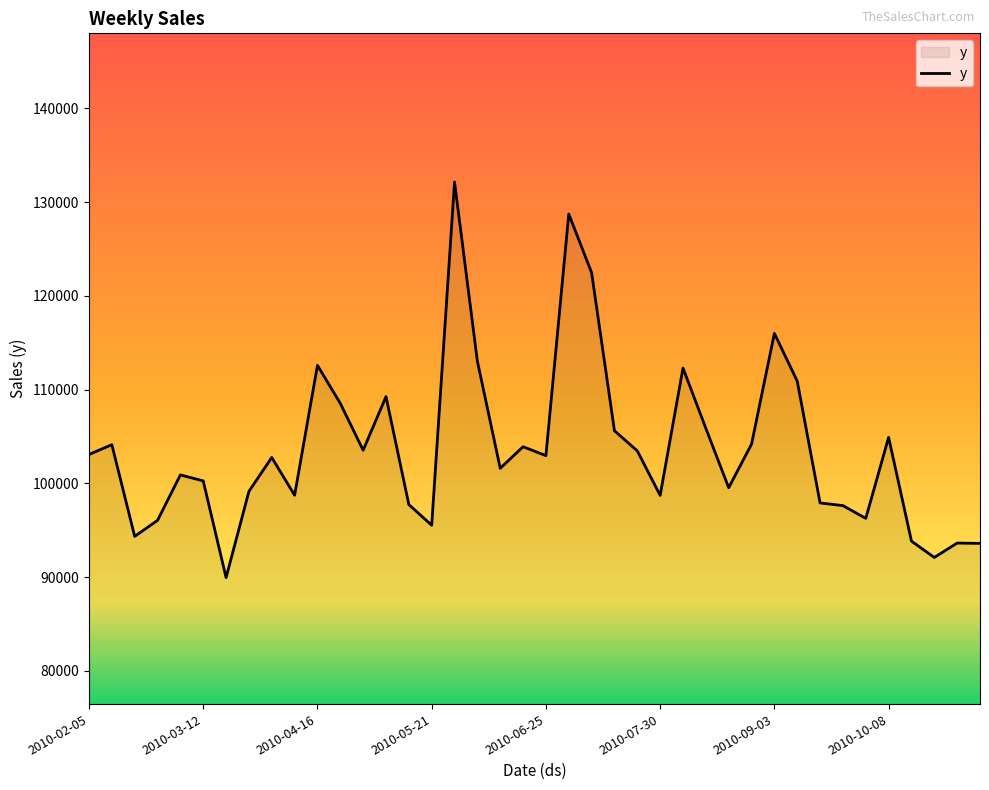

What is the greatest value displayed?

132134.2